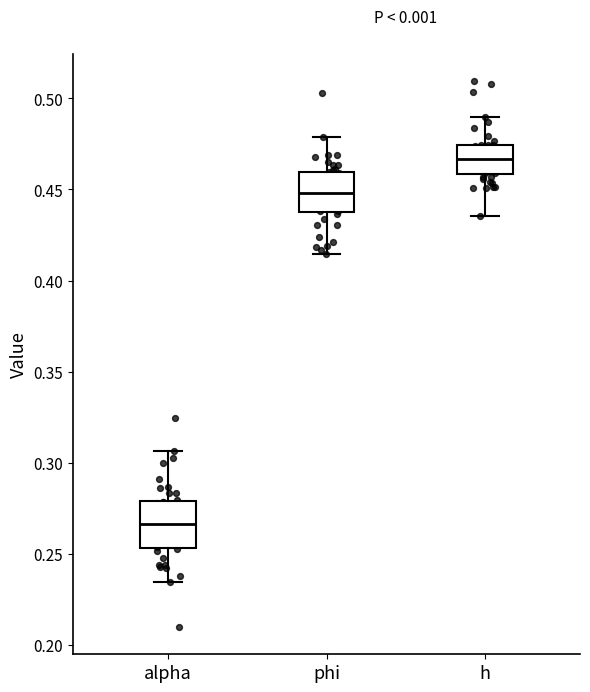

Which box has the highest median line?

h